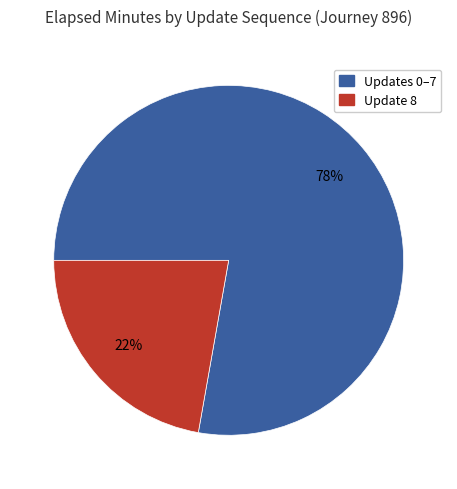

Does any single category account for the majority?

Yes